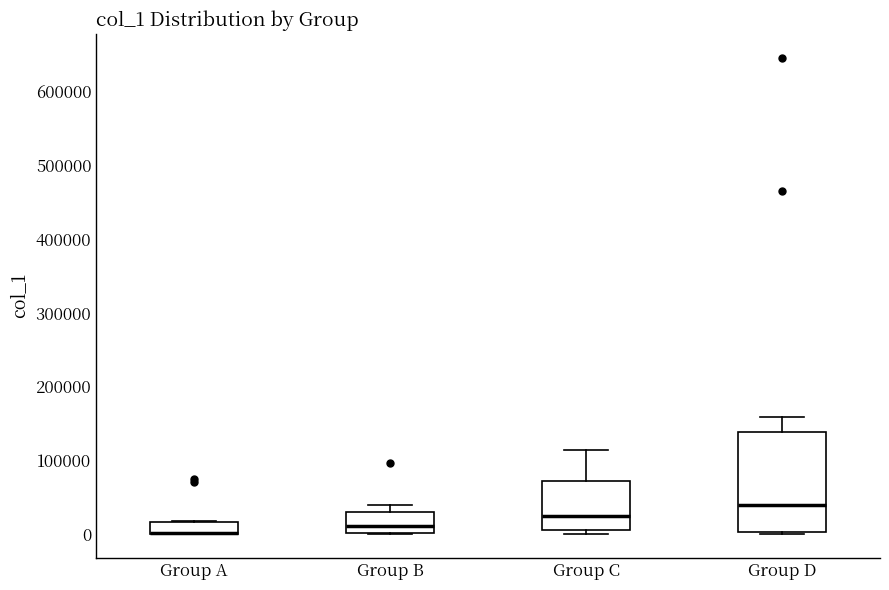

Which box is the tallest, from its lower edge to its upper edge?

Group D